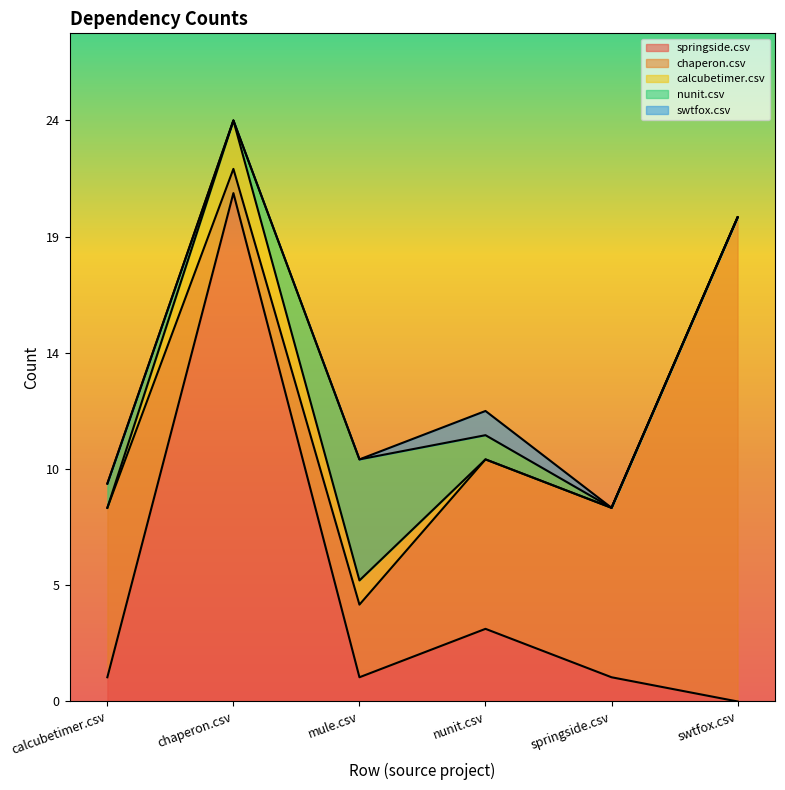

Rank the series by their maximum value, from highest to lowest.

springside.csv, chaperon.csv, nunit.csv, calcubetimer.csv, swtfox.csv